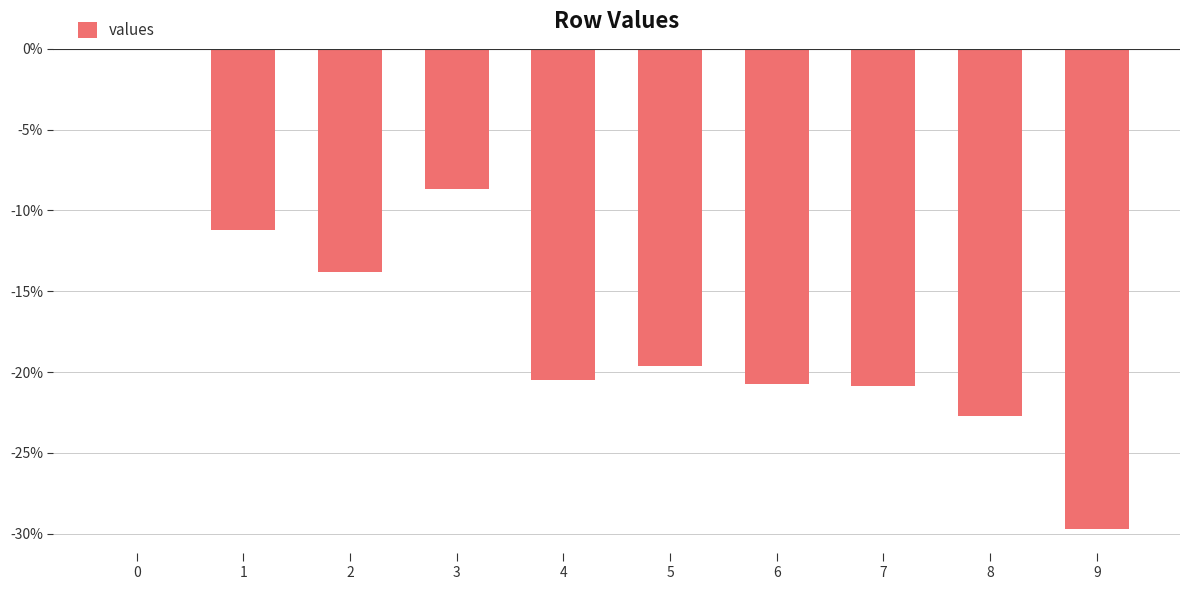

What is the approximate value at 1?

-11.2